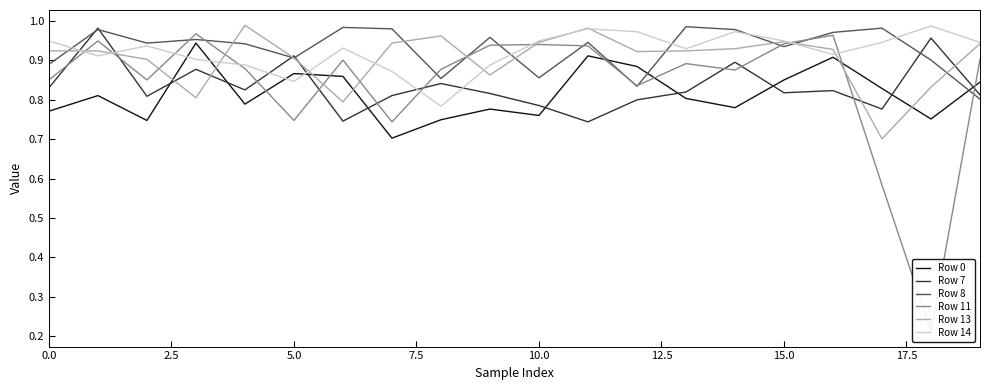

Reading left to right, transcribe all the data shown in this chart.

Row 0: 0.8	0.8	0.7	0.9	0.8	0.9	0.9	0.7	0.7	0.8	0.8	0.9	0.9	0.8	0.8	0.9	0.9	0.8	0.8	0.8
Row 7: 0.8	1.0	0.8	0.9	0.8	0.9	0.7	0.8	0.8	0.8	0.8	0.7	0.8	0.8	0.9	0.8	0.8	0.8	1.0	0.8
Row 8: 0.9	1.0	0.9	1.0	0.9	0.9	1.0	1.0	0.9	1.0	0.9	0.9	0.8	1.0	1.0	0.9	1.0	1.0	0.9	0.8
Row 11: 0.9	0.9	0.9	1.0	0.9	0.7	0.9	0.7	0.9	0.9	0.9	0.9	0.8	0.9	0.9	0.9	1.0	0.6	0.2	0.9
Row 13: 0.9	0.9	0.9	0.8	1.0	0.9	0.8	0.9	1.0	0.9	0.9	1.0	0.9	0.9	0.9	0.9	0.9	0.7	0.8	0.9
Row 14: 0.9	0.9	0.9	0.9	0.9	0.8	0.9	0.9	0.8	0.9	0.9	1.0	1.0	0.9	1.0	0.9	0.9	0.9	1.0	0.9